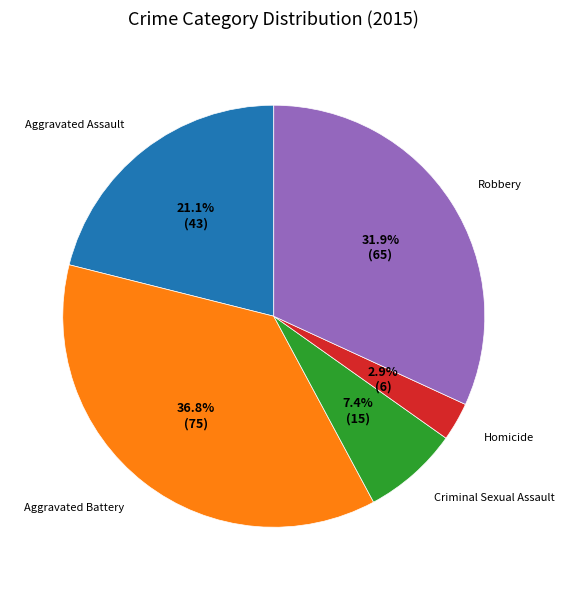

Is there a majority slice in this chart?

No